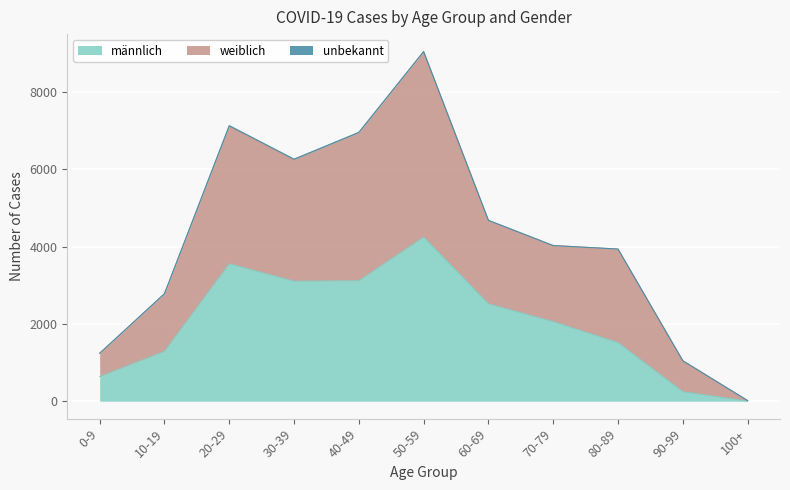

At which label does männlich reach its minimum?

100+